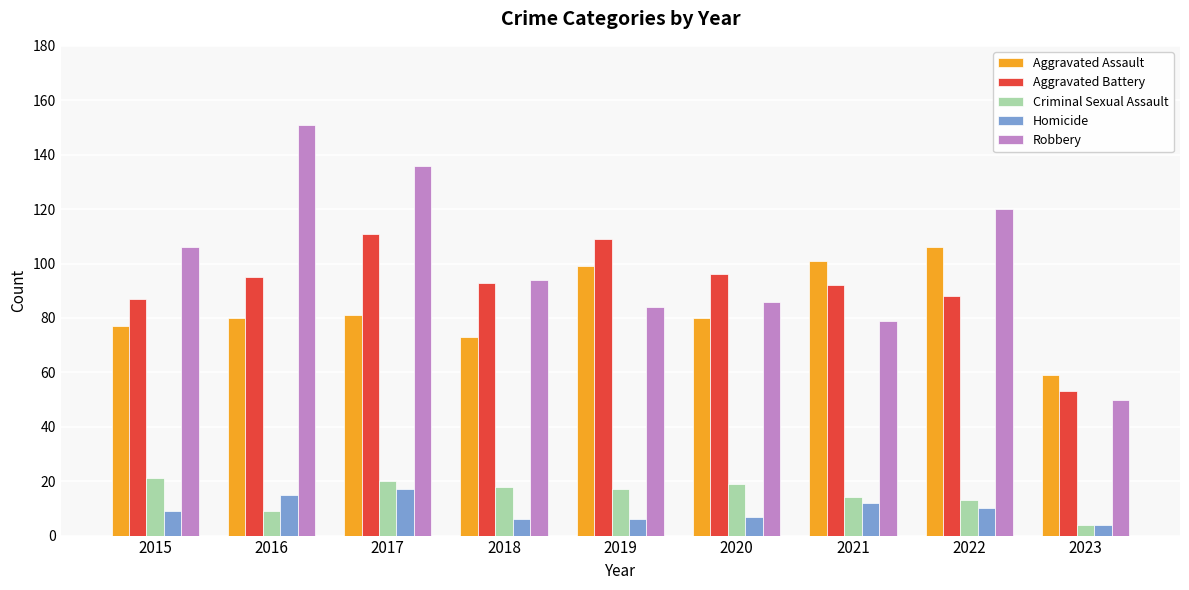

How many series are shown in this chart?

5